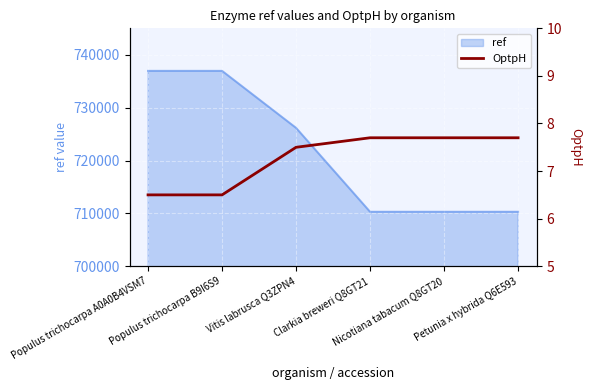

What is the label of the 4th point from the left?

Clarkia breweri Q8GT21